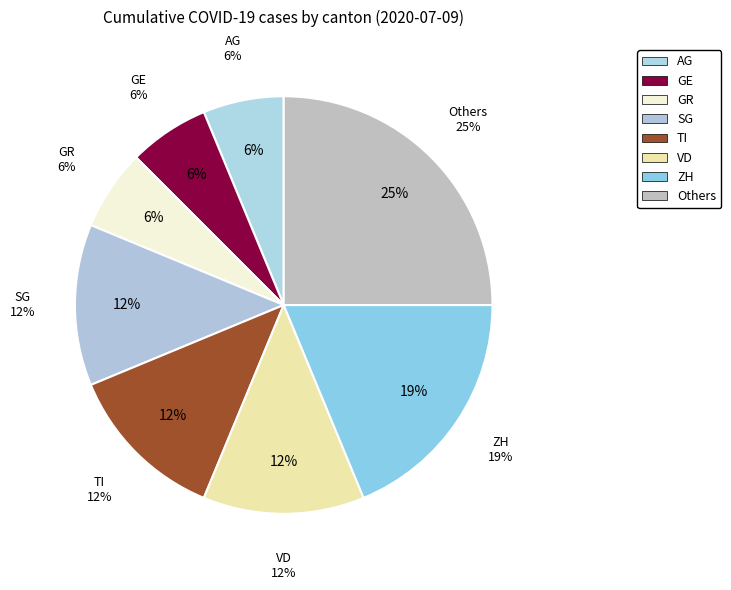

How many segments does this pie chart have?

8